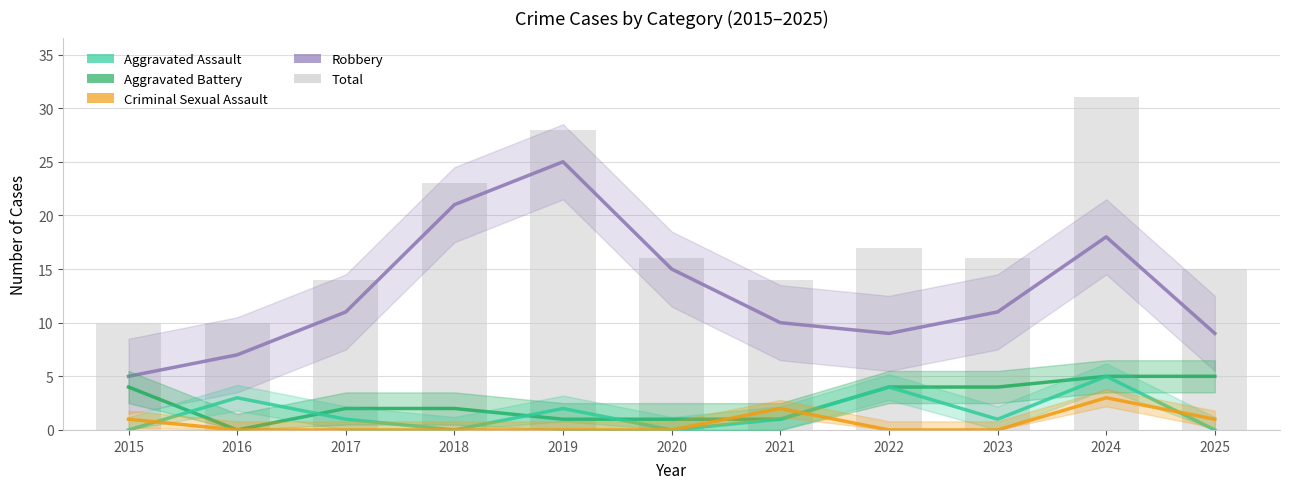

What is the value of the Aggravated Battery bar at the 3rd from the left?

2